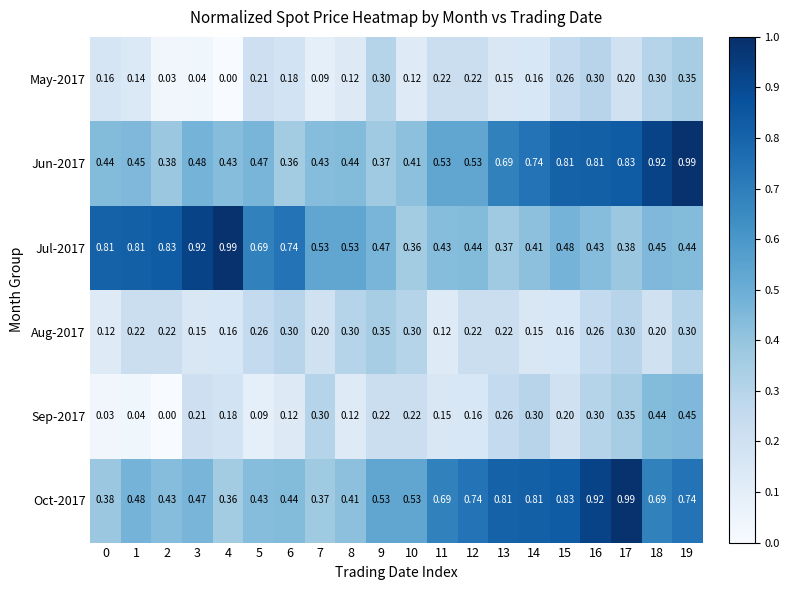

Which series changed the most between 4 and 17?

Oct-2017